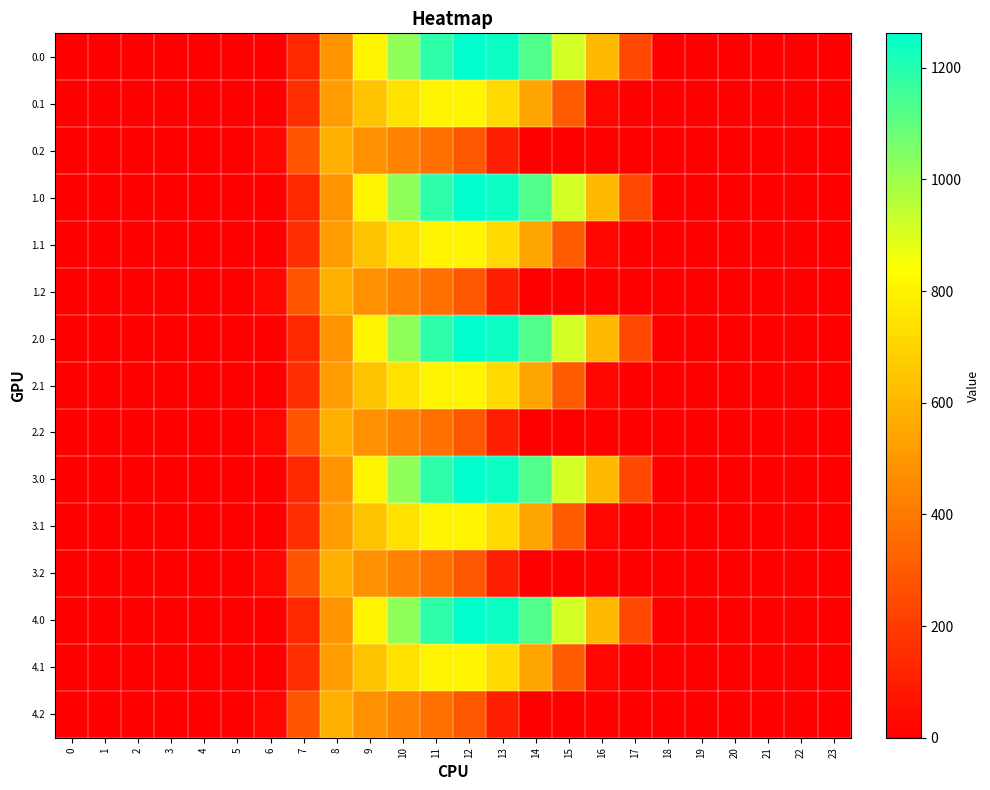

What is the spread (max minus min) of values at 10?

592.6